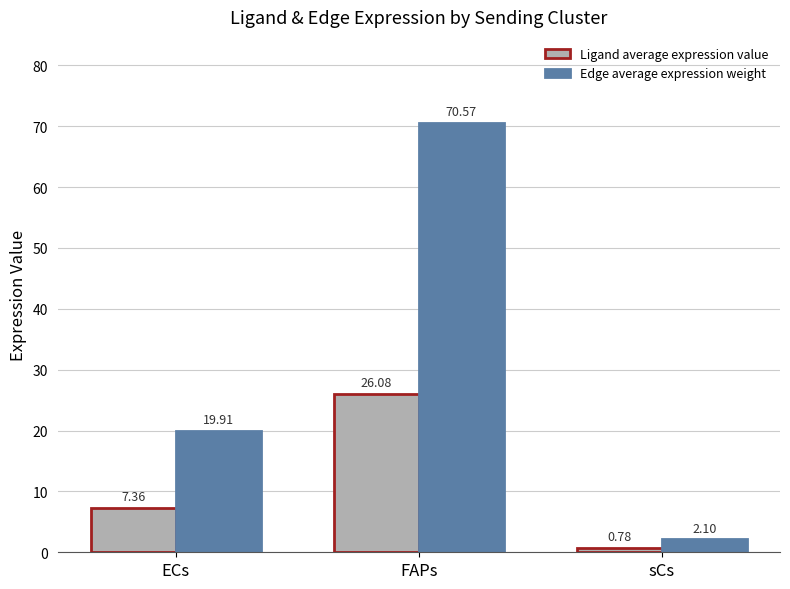

List the series in order of their overall mean, highest first.

Edge average expression weight, Ligand average expression value